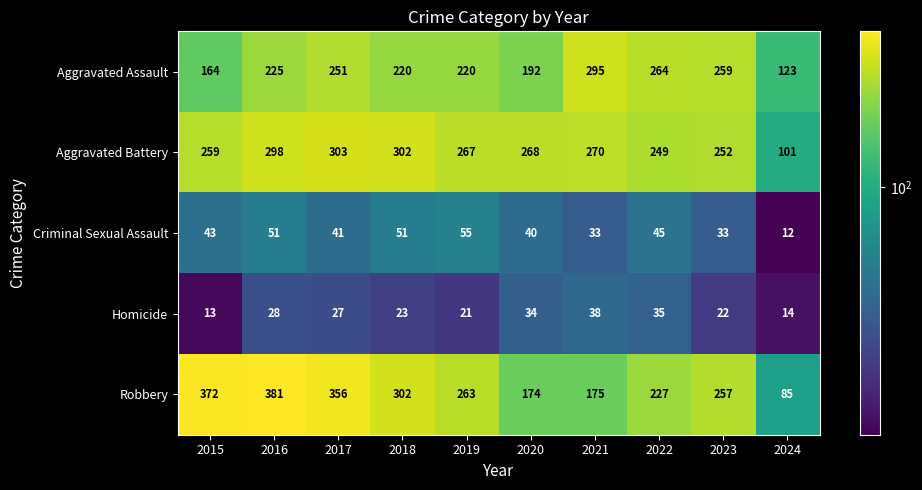

What is the highest value of the Aggravated Battery series?

303